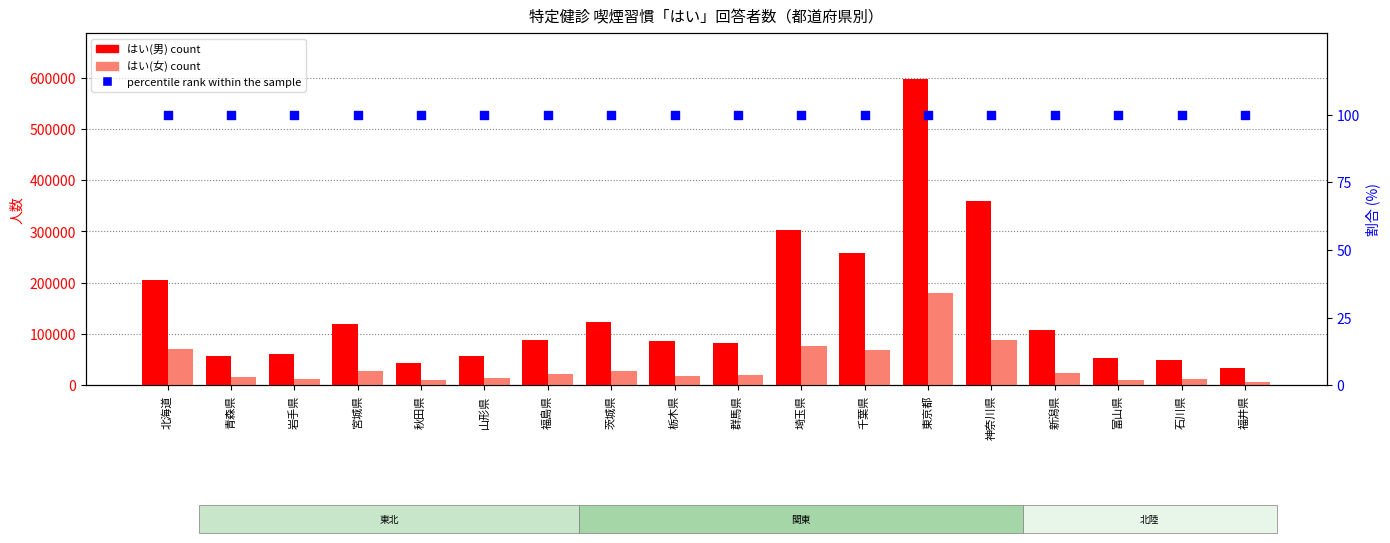

Which series has the largest total across all categories?

はい(男)